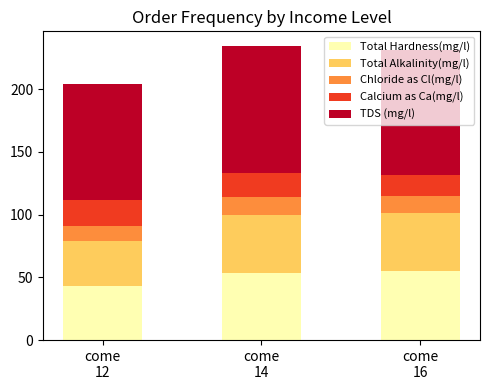

What are all the series names shown in the legend?

Total Hardness(mg/l), Total Alkalinity(mg/l), Chloride as Cl(mg/l), Calcium as Ca(mg/l), TDS (mg/l)